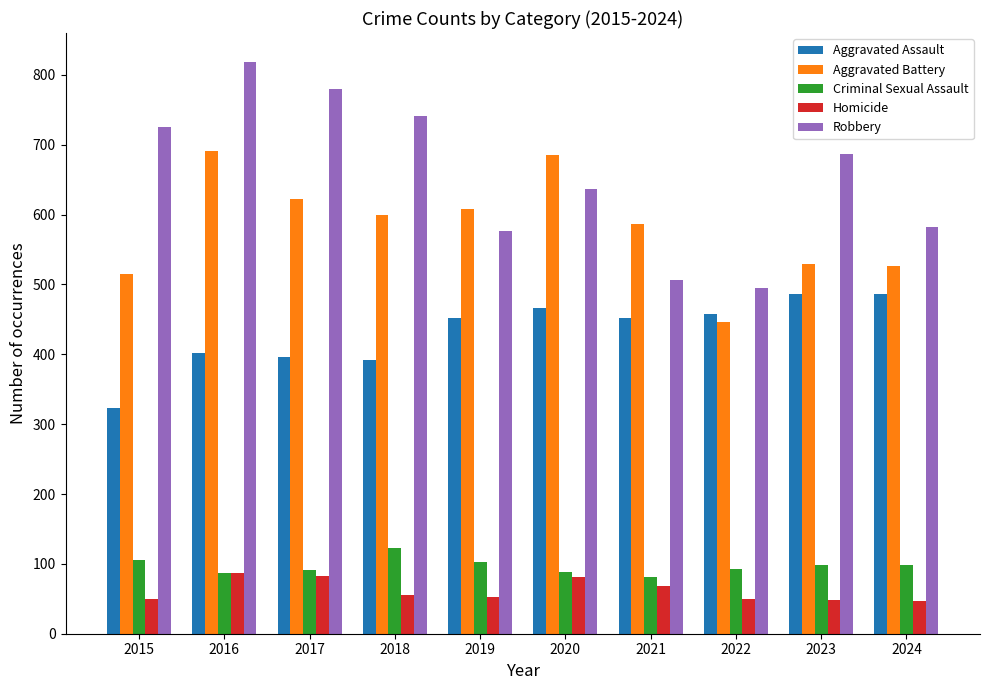

How many categories are shown in the chart?

10